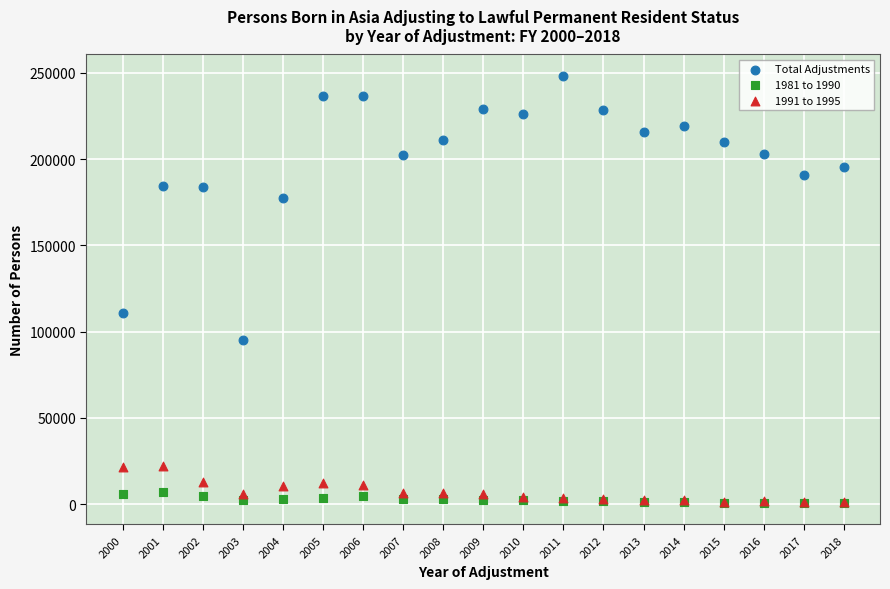

Across all series, what Y value is closest to 124420?

110583